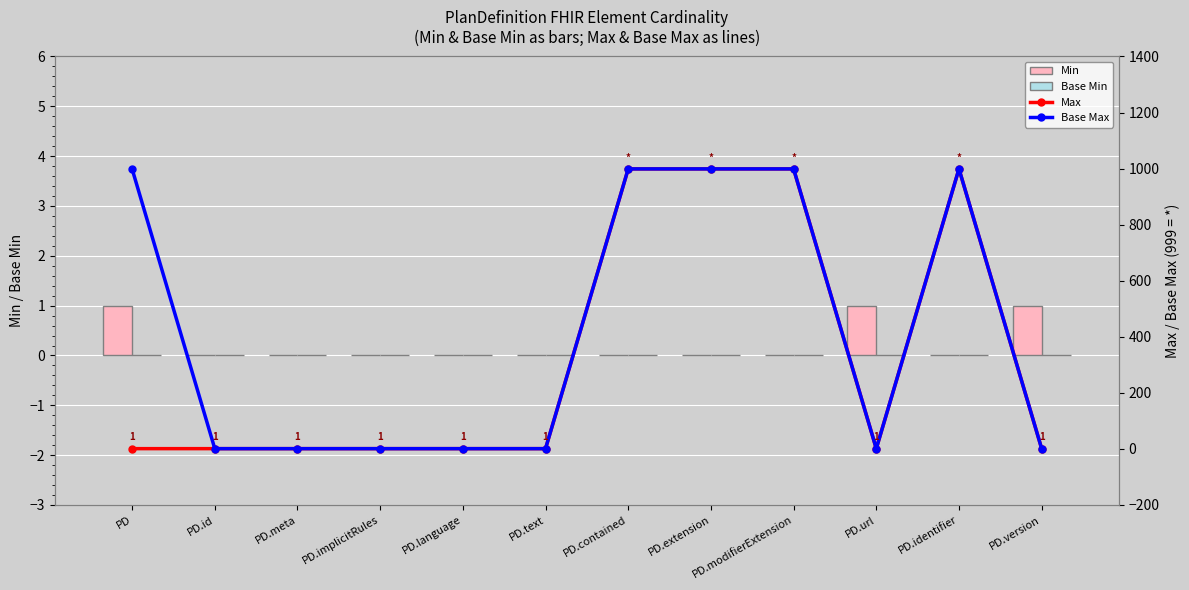

Where is Max nearest to the value 500?

PD